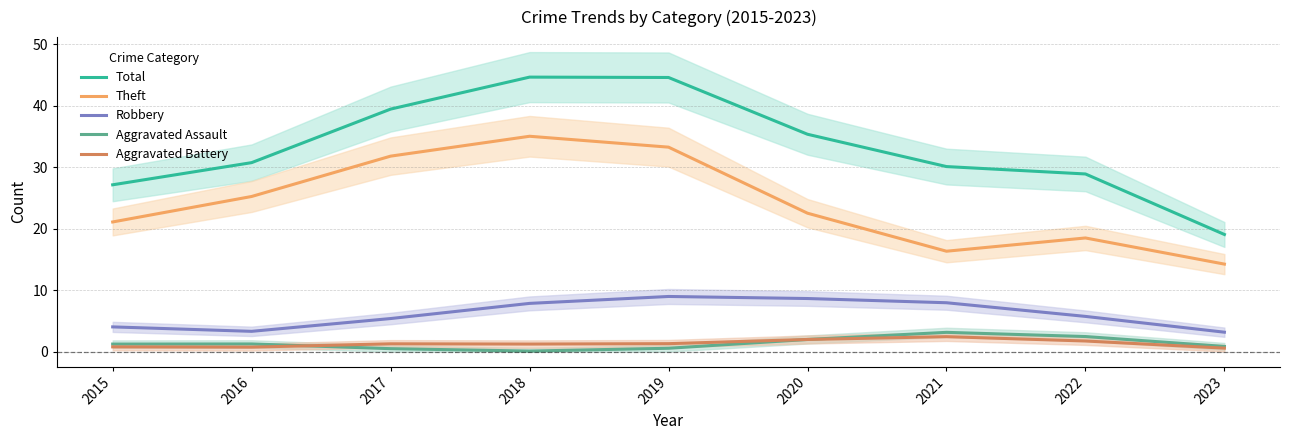

What is the value of the Aggravated Assault point at the 3rd from the left?

0.5